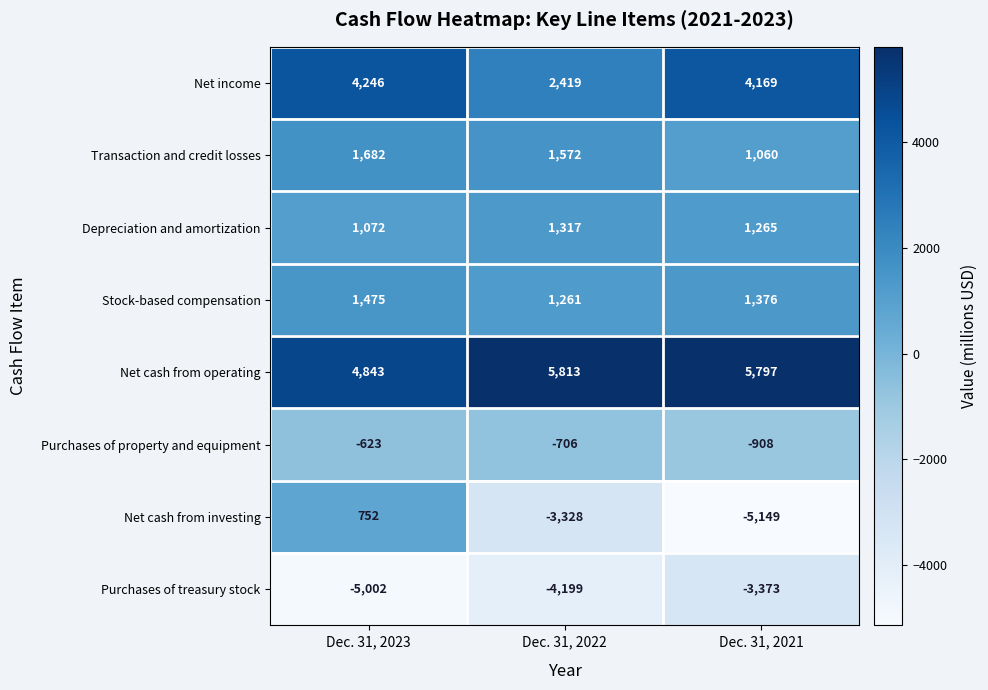

What is the sum of the Net income values at Dec. 31, 2021 and Dec. 31, 2022?

6588